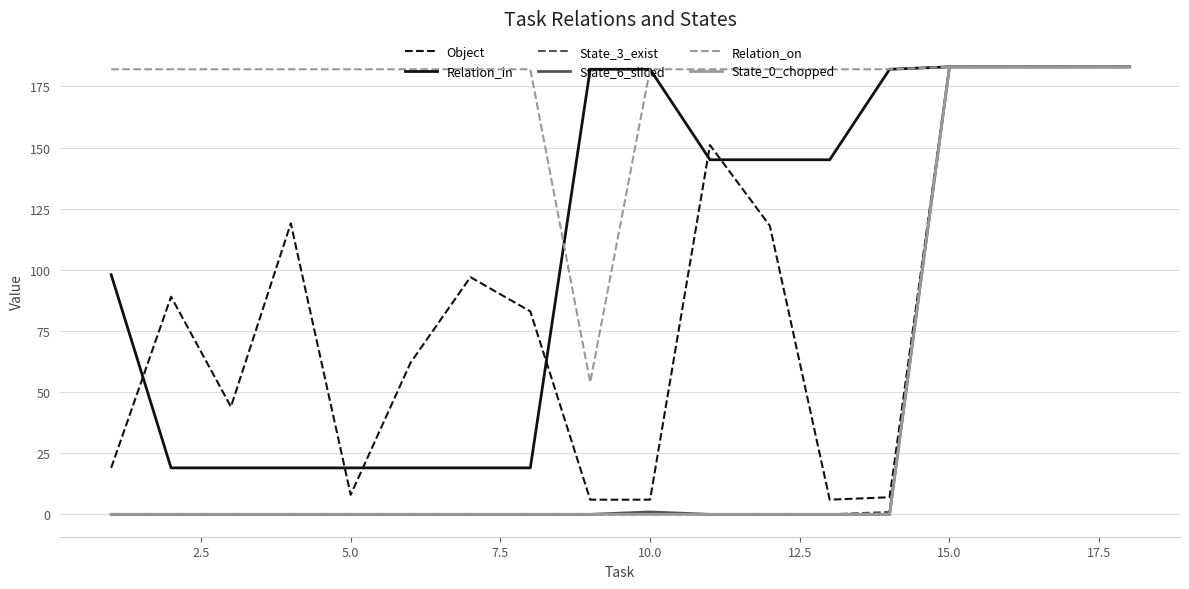

Which series has the largest total across all categories?

Relation_on